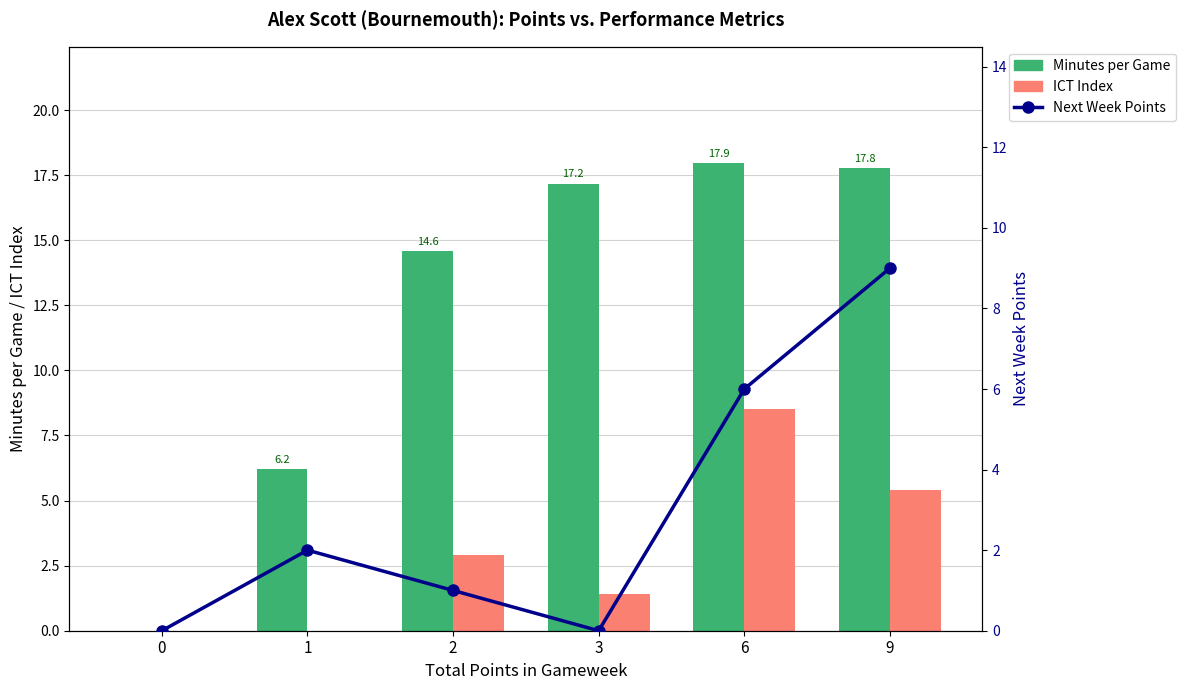

How many distinct data groups are displayed?

3